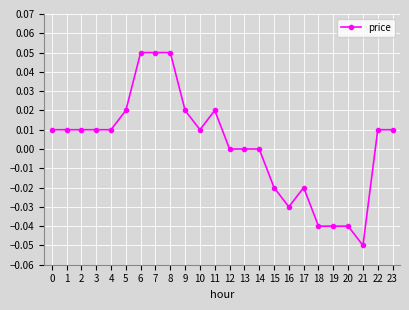

How many lines are shown in the chart?

1